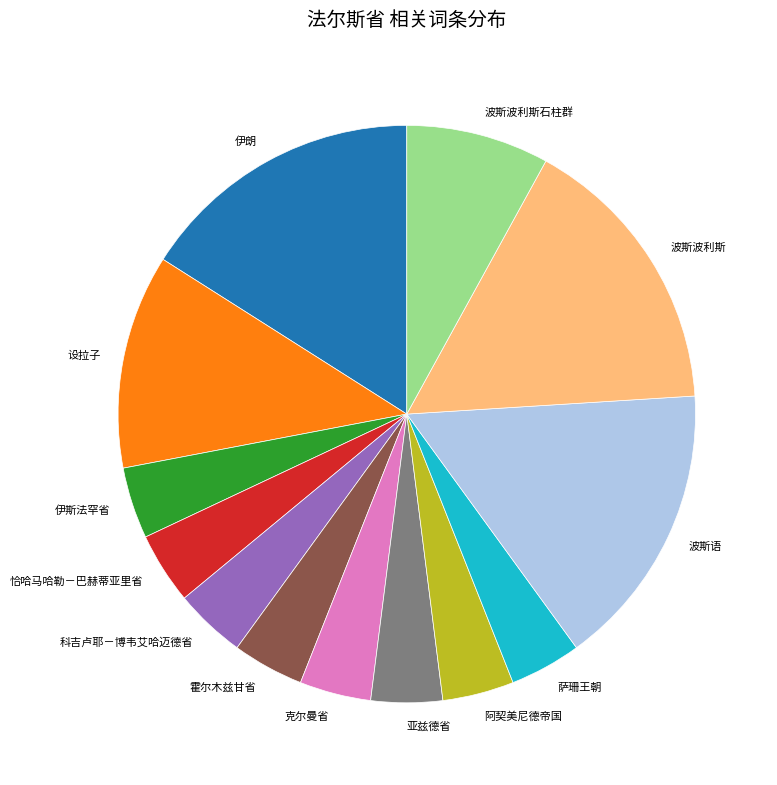

Does 伊朗 represent more than half of the total?

No